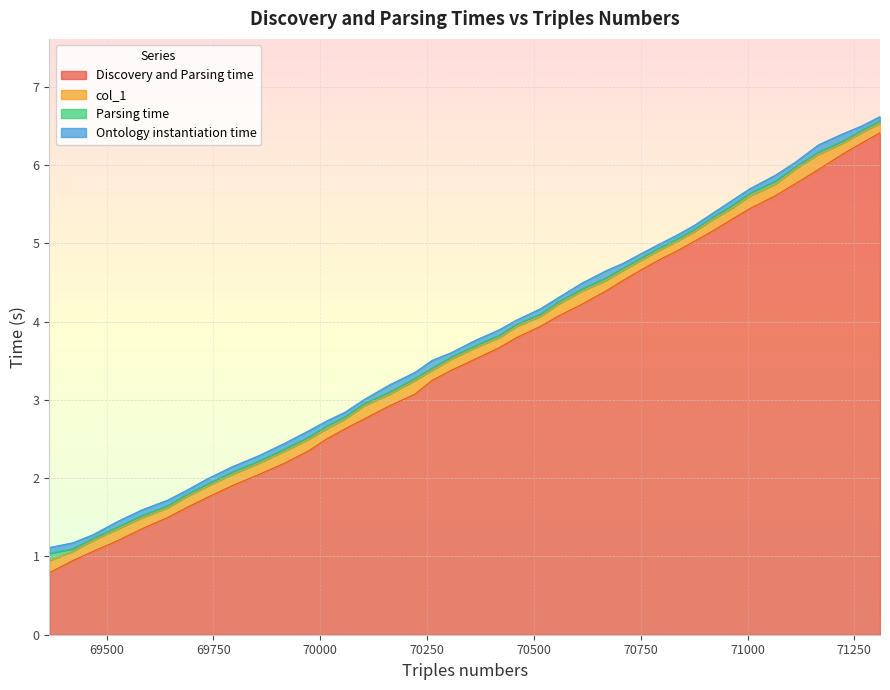

What is the value of the Ontology instantiation time point at the 10th from the left?

0.1